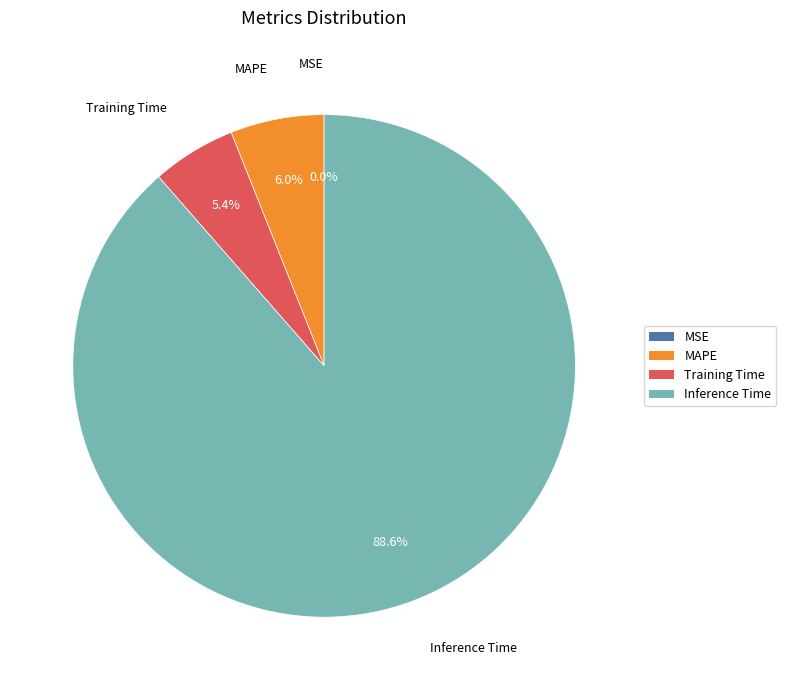

Is there a majority slice in this chart?

Yes